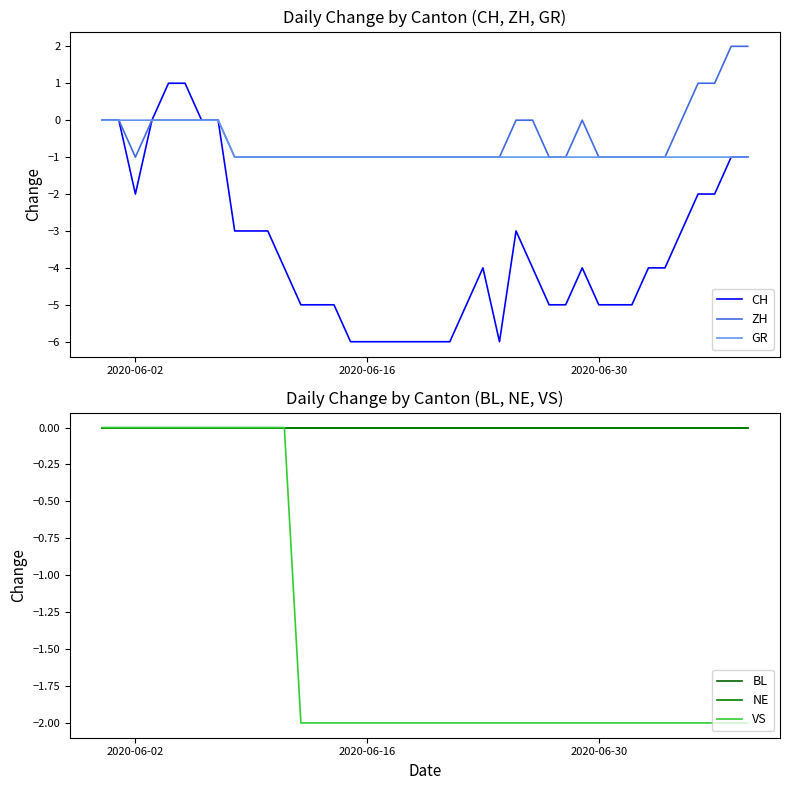

At how many categories does at least one series exceed -4?

40